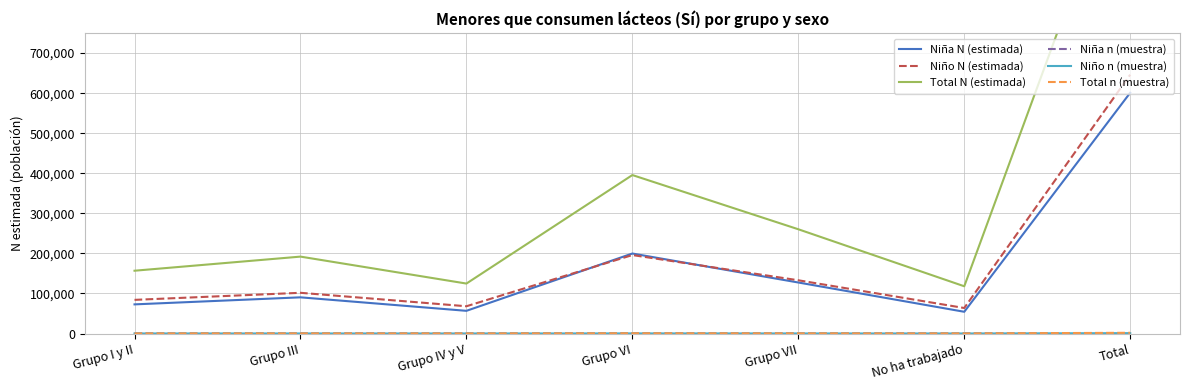

Is this an area chart (filled region under the line)?

No